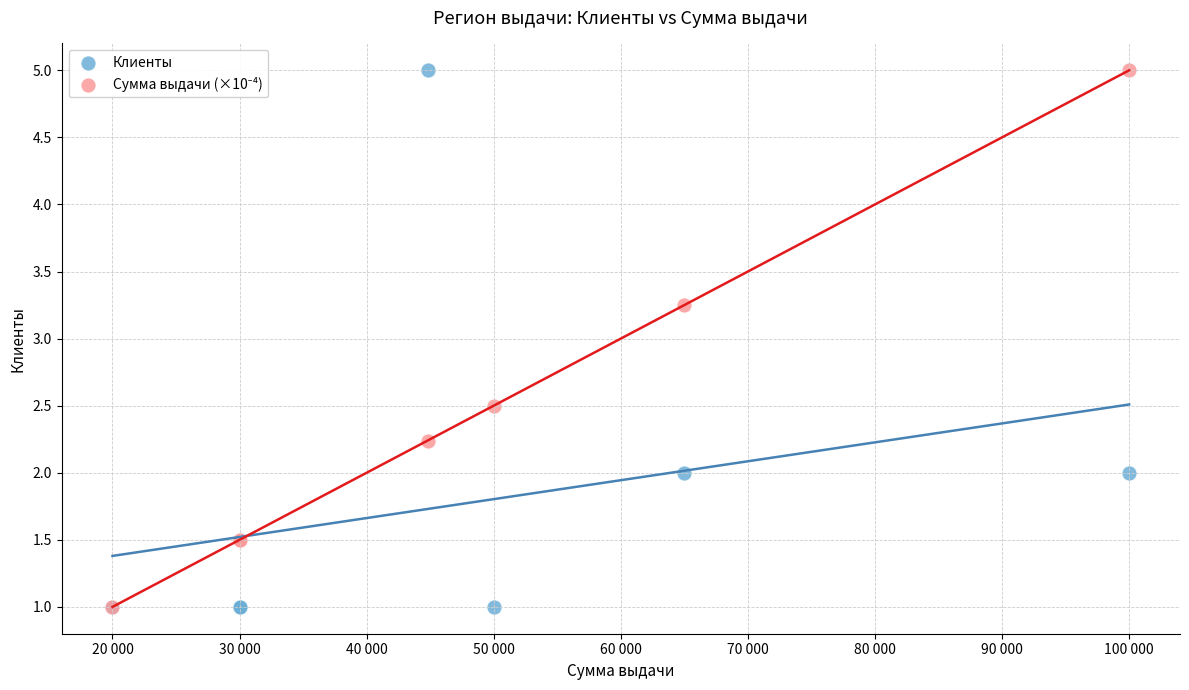

In the Клиенты series, what Y value is closest to 3?

2.0